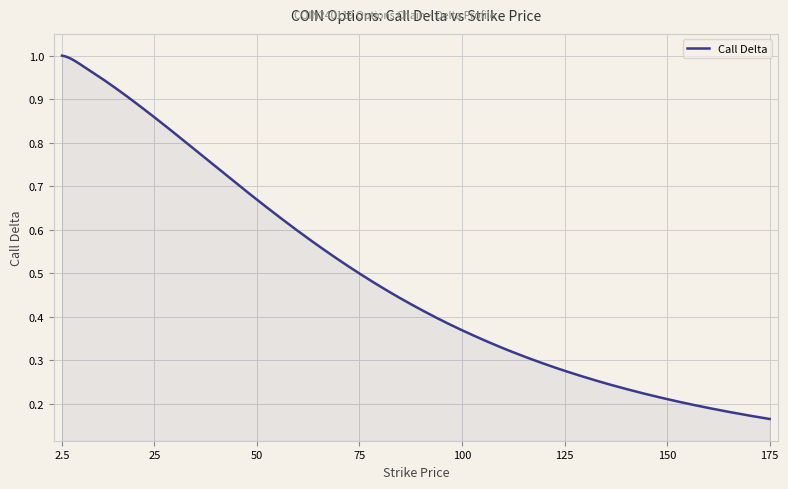

What is the smallest value displayed?

0.2